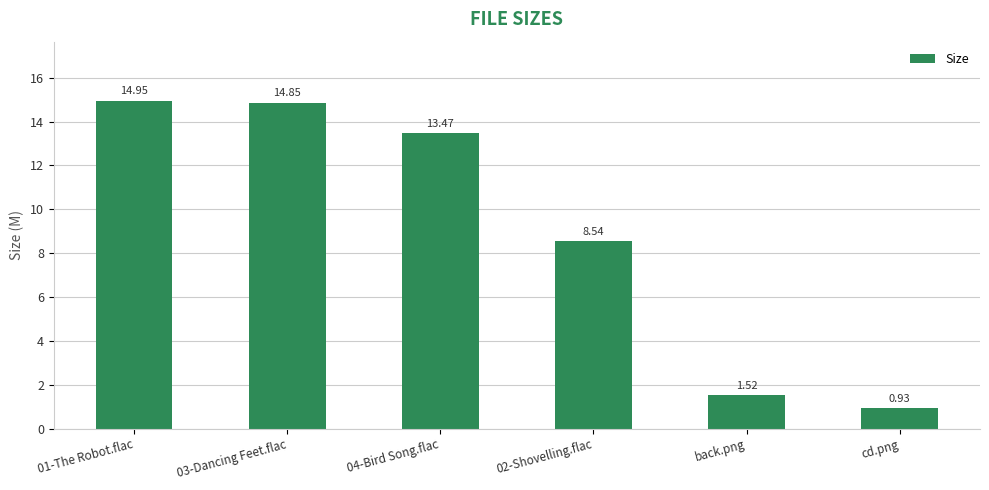

The chart shows a value of 7.8 at 03-Dancing Feet.flac. True or false?

False